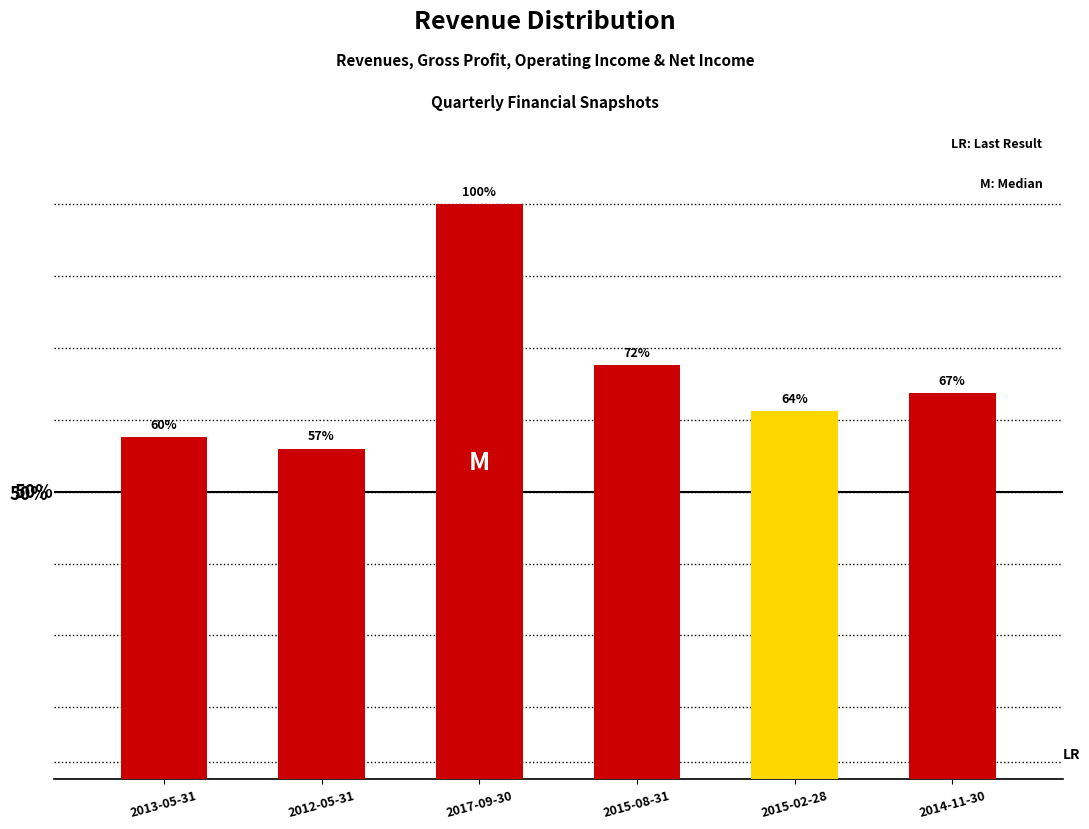

Rank the categories by value from lowest to highest.

2012-05-31, 2013-05-31, 2015-02-28, 2014-11-30, 2015-08-31, 2017-09-30